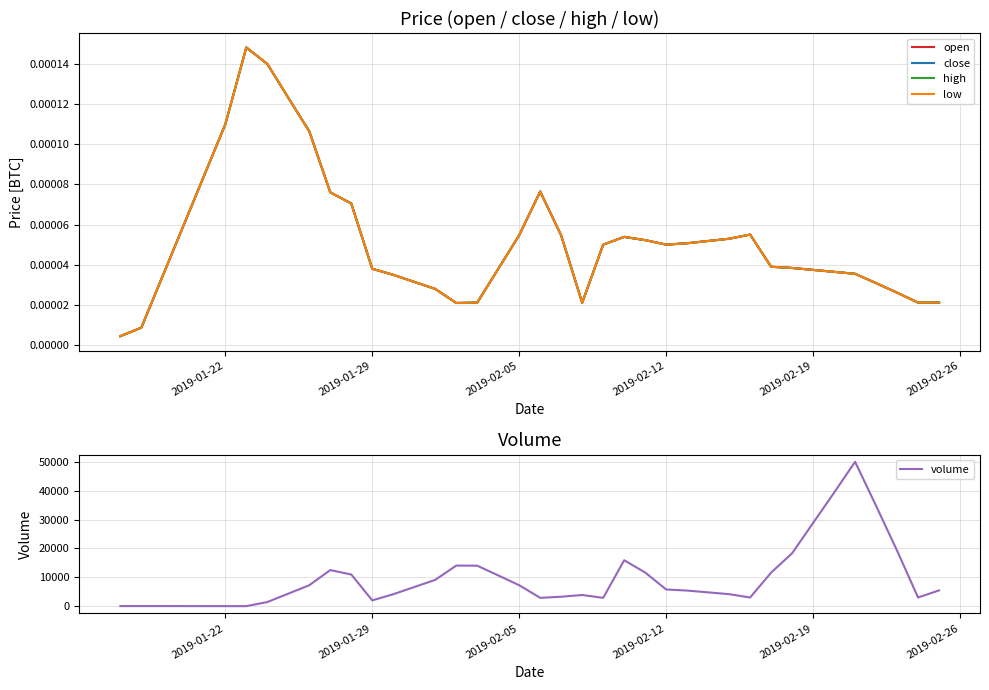

What is the maximum value shown in the chart?

50000.0